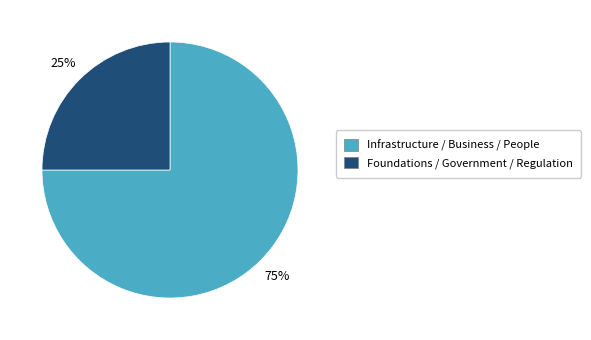

Does any single category account for the majority?

Yes